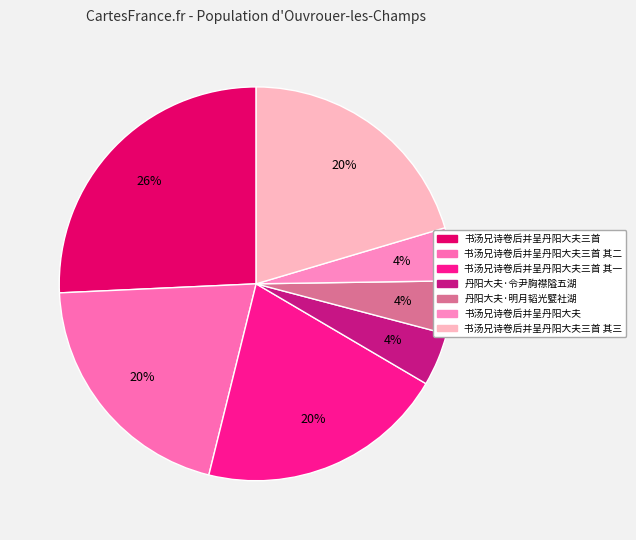

Count the number of slices in the pie.

7